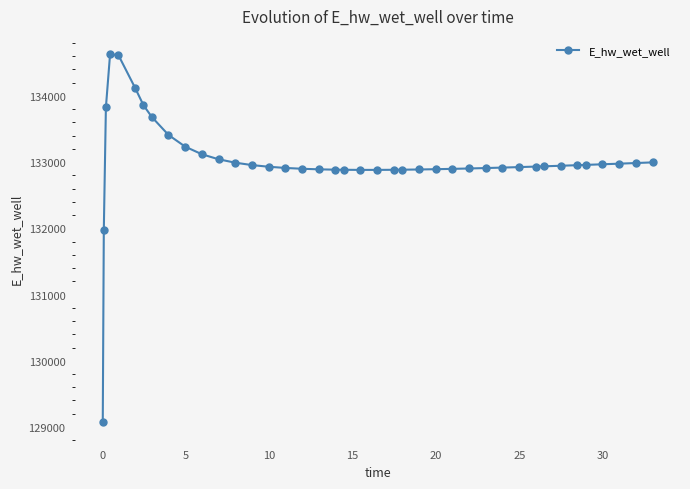

What is the average value?

133011.0